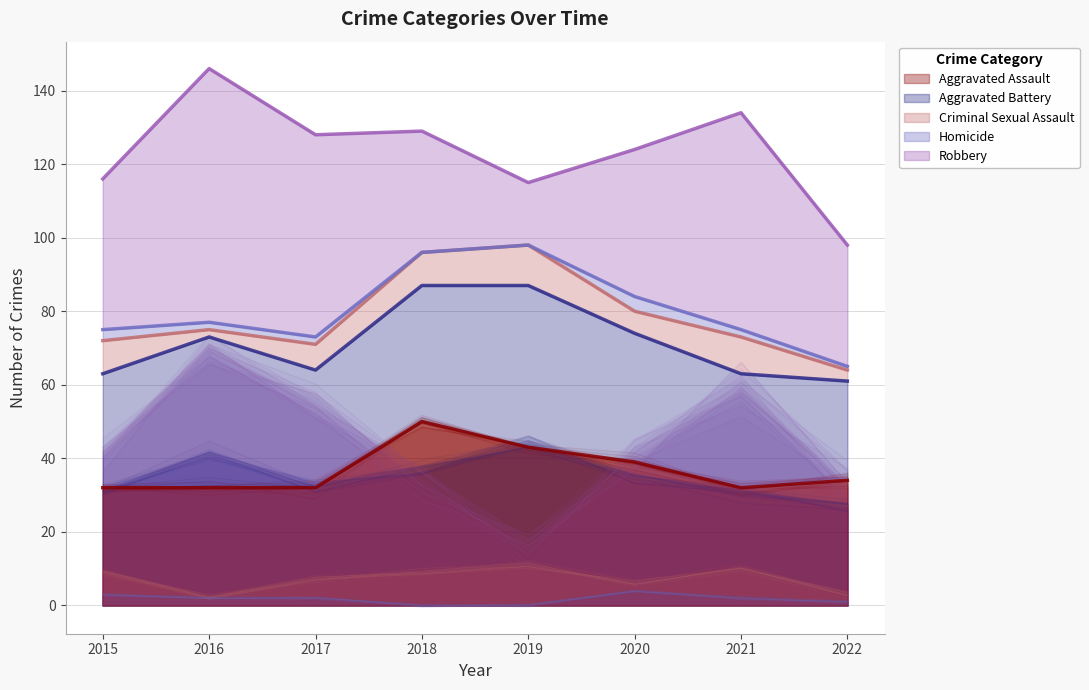

Which category has the lowest value across all series?

2018